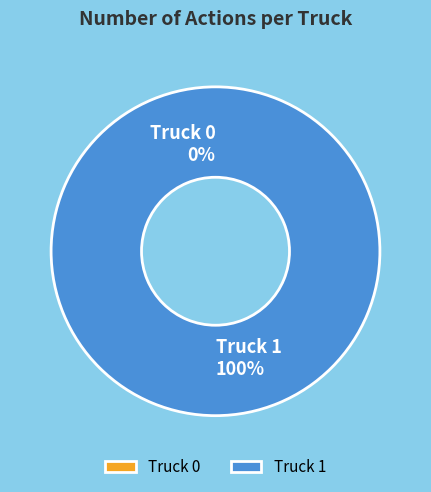

Which category has the biggest portion of the pie?

Truck 1